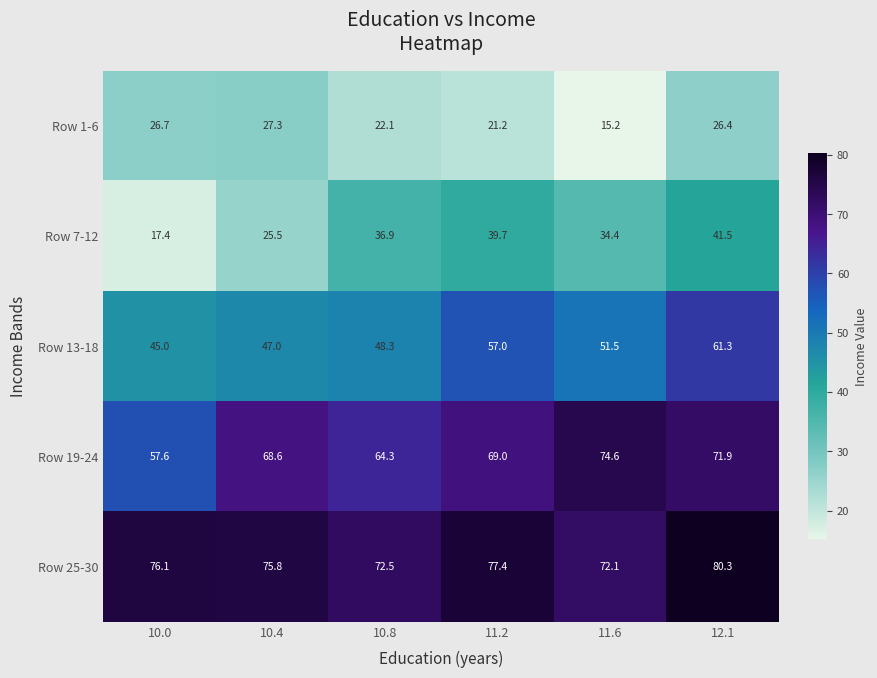

Rank the series by their average value, from highest to lowest.

Row 25-30, Row 19-24, Row 13-18, Row 7-12, Row 1-6